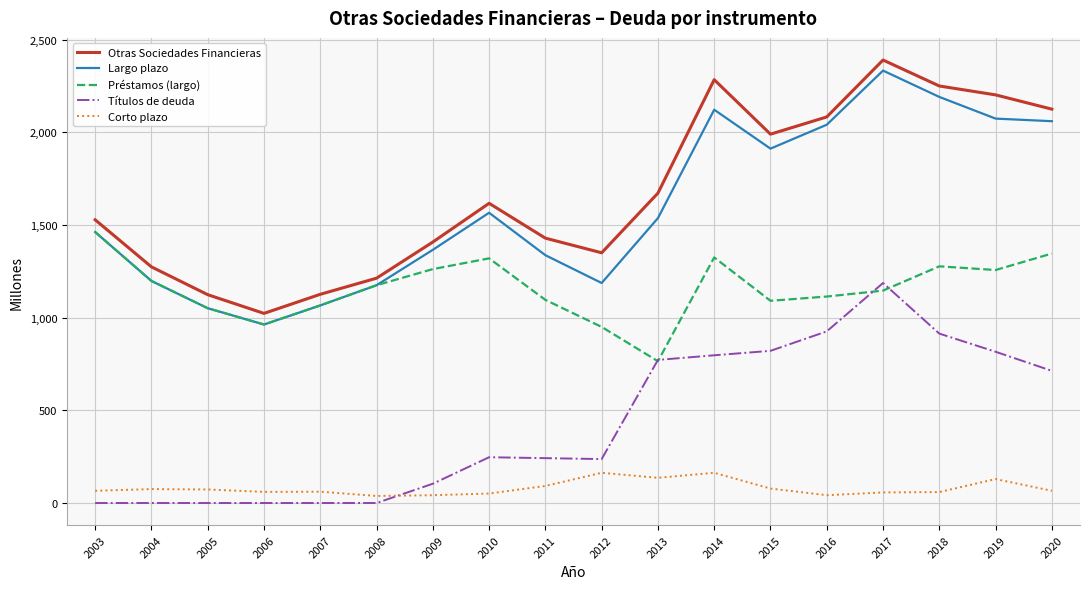

The Títulos de deuda series shows 1661 at 2017. True or false?

False